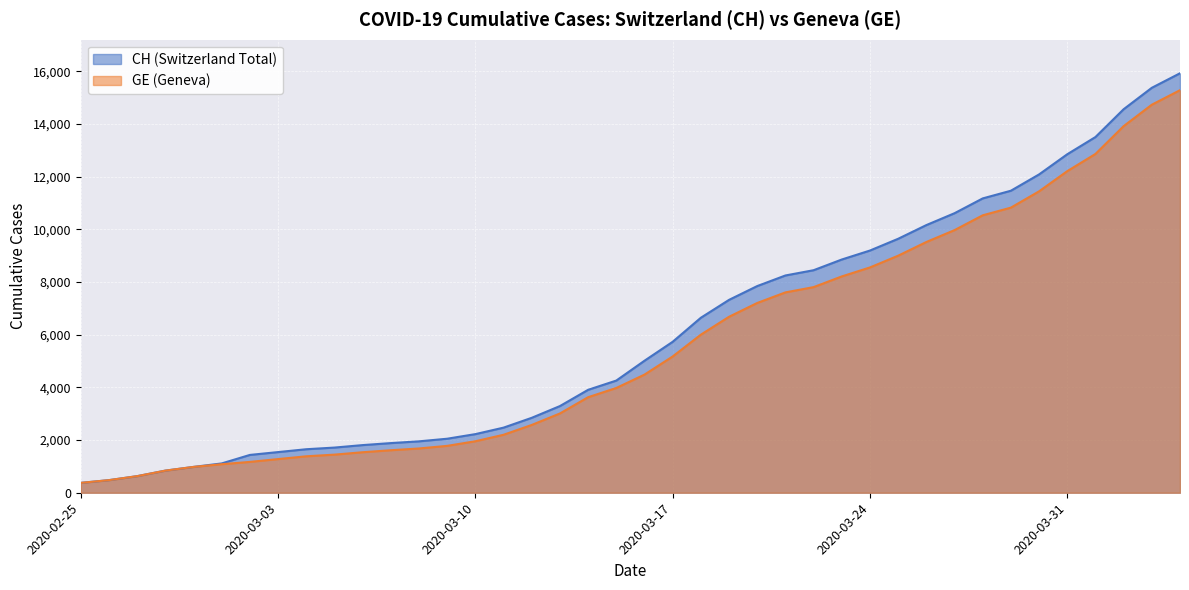

Where is CH nearest to the value 8150?

2020-03-21